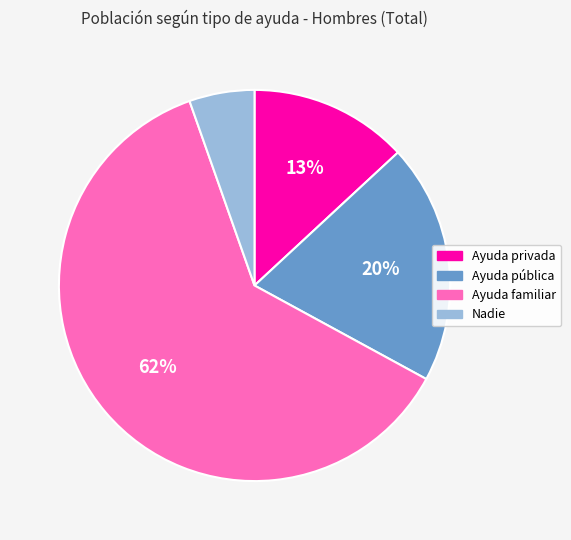

Combined, do Nadie and Ayuda pública account for over 50%?

No